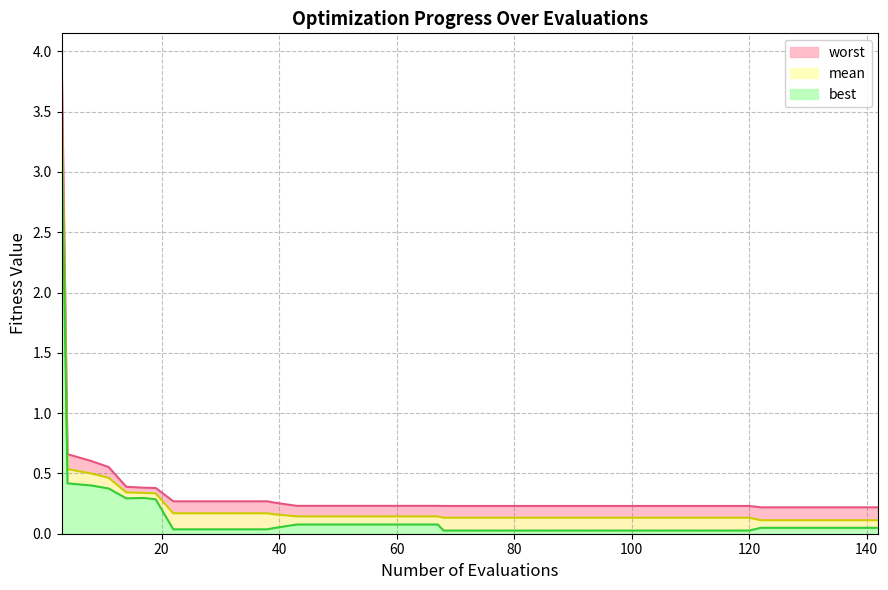

The worst series shows 0.2 at 130. True or false?

True